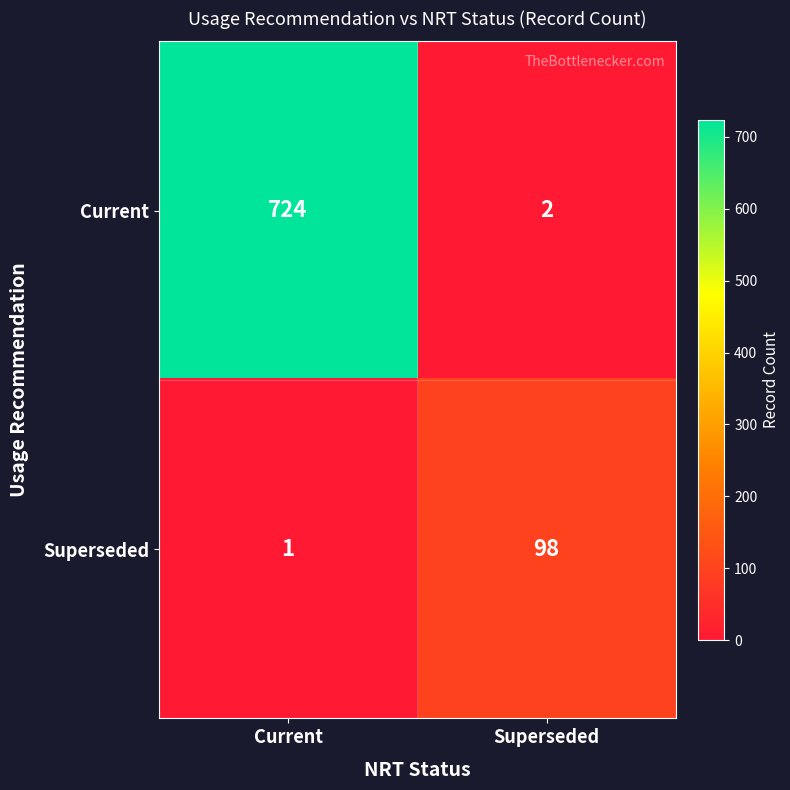

What is the difference between the Current values at Superseded and Current?

722